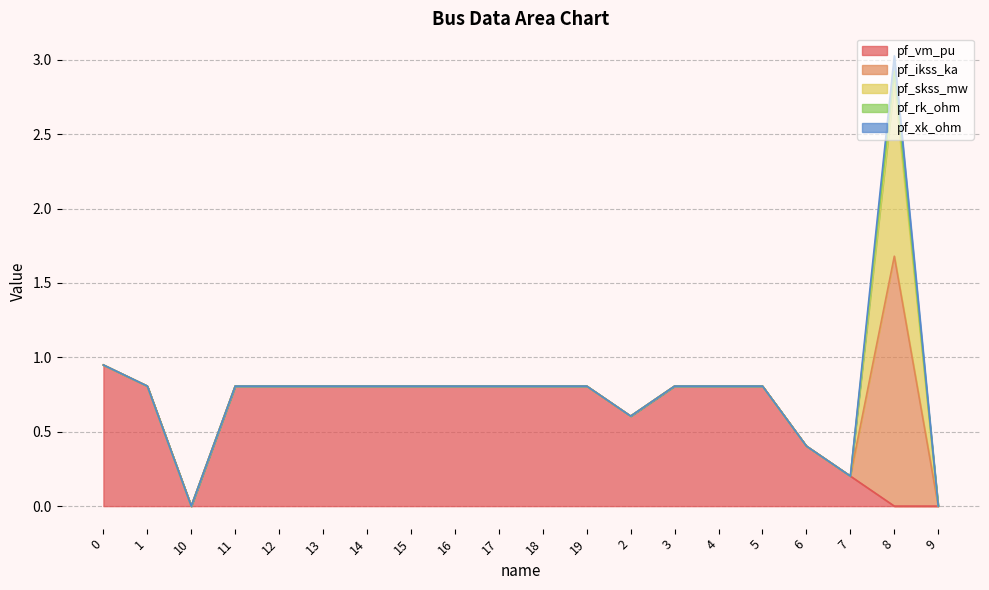

What is the total value across all series at 3?

0.8